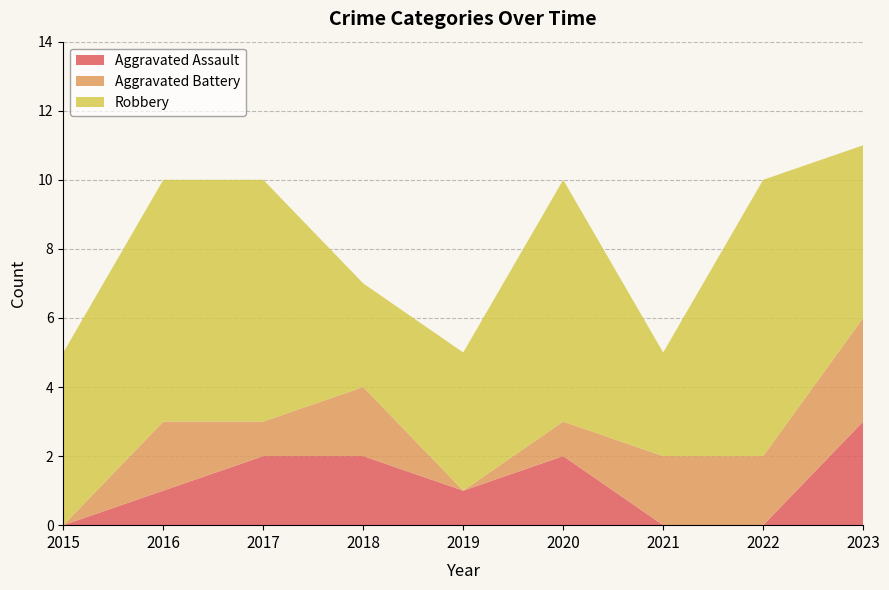

Reading right to left, extract all data points from this chart.

Aggravated Assault: 3	0	0	2	1	2	2	1	0
Aggravated Battery: 3	2	2	1	0	2	1	2	0
Robbery: 5	8	3	7	4	3	7	7	5